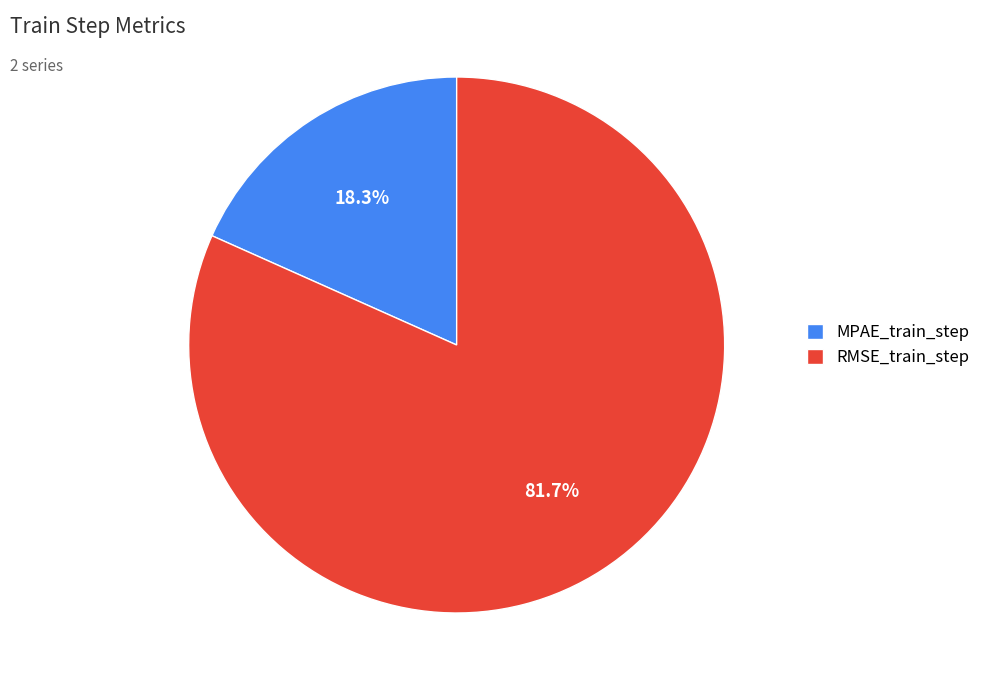

Do MPAE_train_step and RMSE_train_step together represent more than half of the pie?

Yes